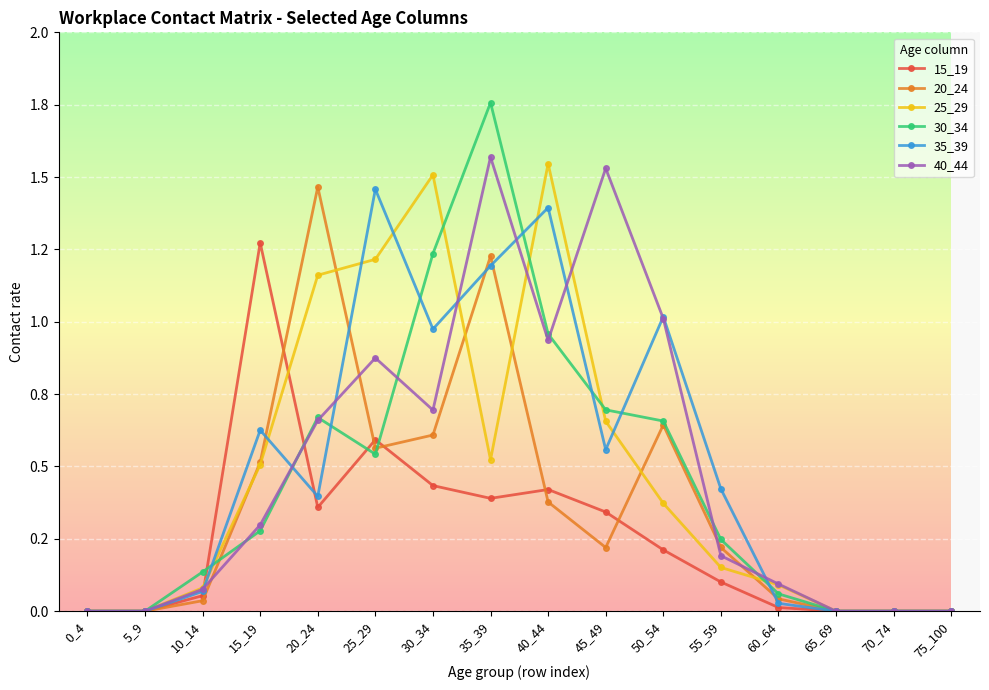

What is the difference between the second highest and second lowest values in the 15_19 series?

0.6